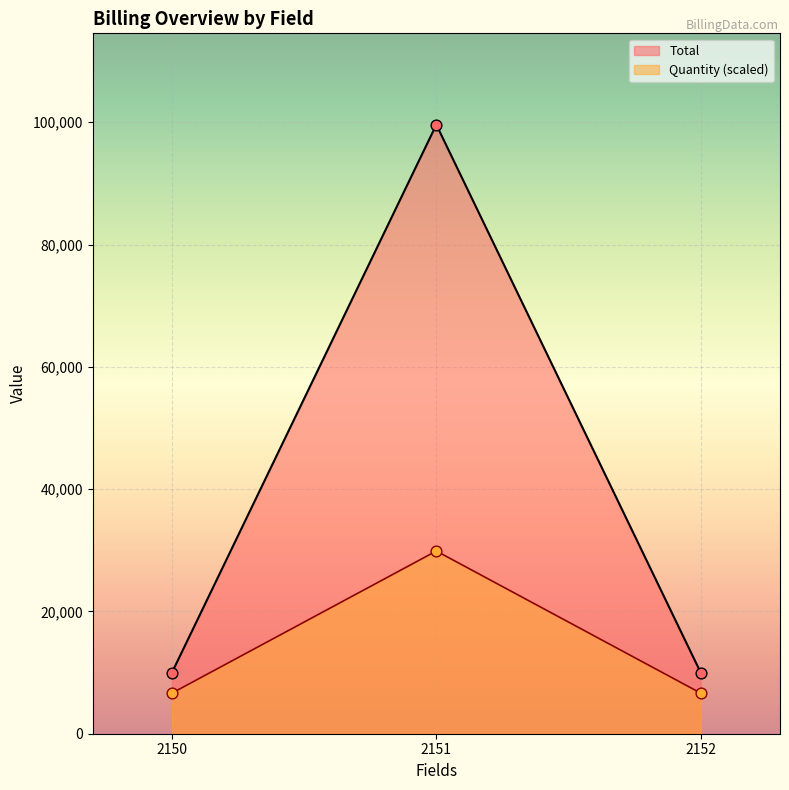

Is the value of Total at 2152 greater than the value of Quantity at 2152?

No